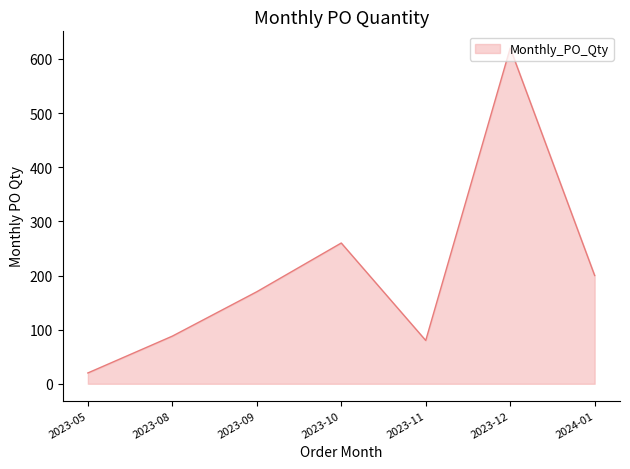

Approximately how many times larger is the value at 2023-08 compared to 2023-12?

0.1